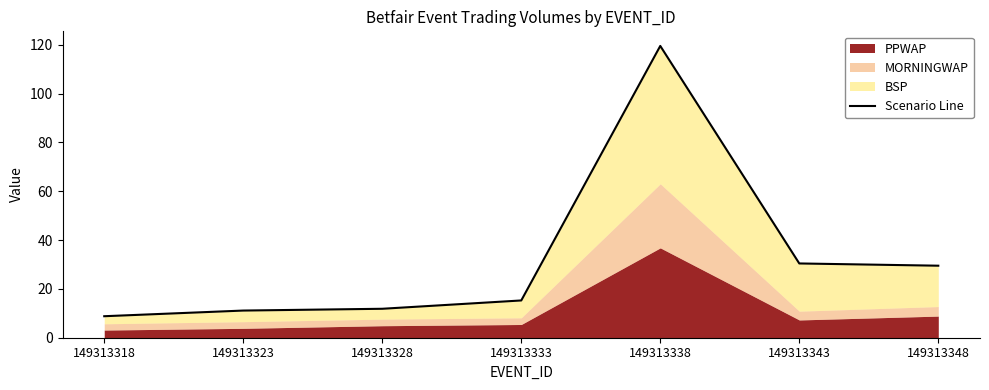

At which label does the data first exceed 15?

149313333